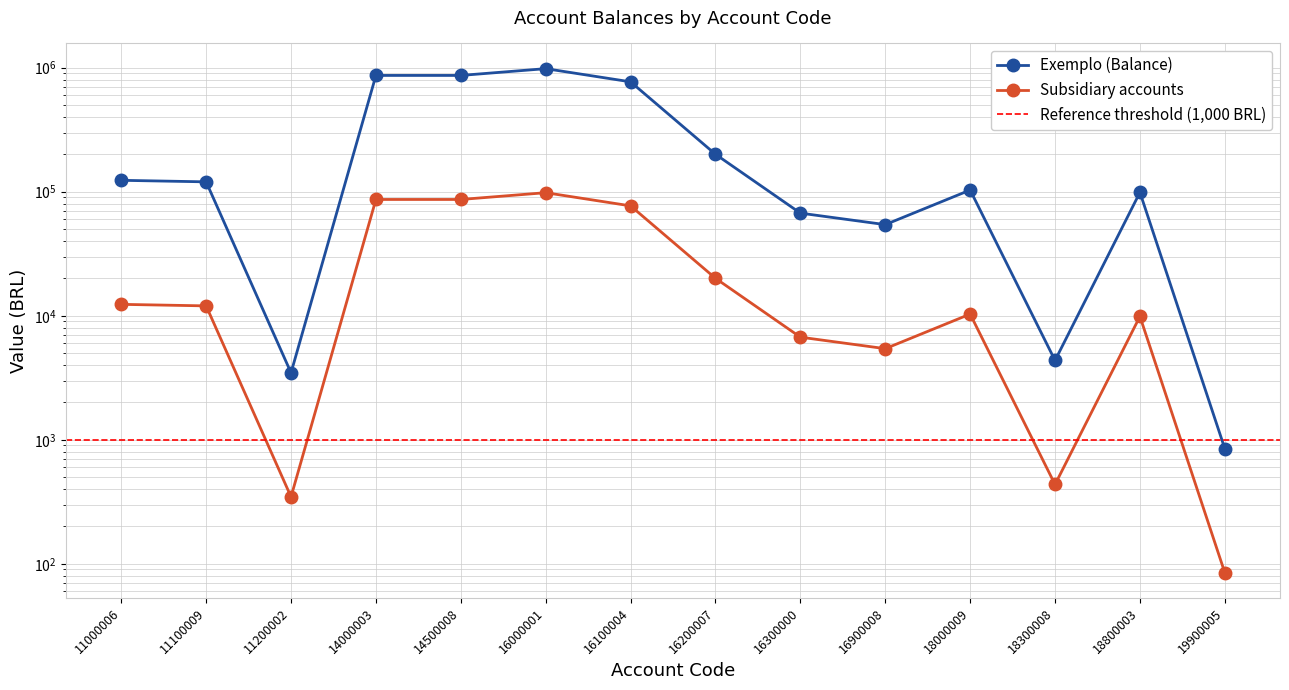

How many categories are shown in the chart?

14